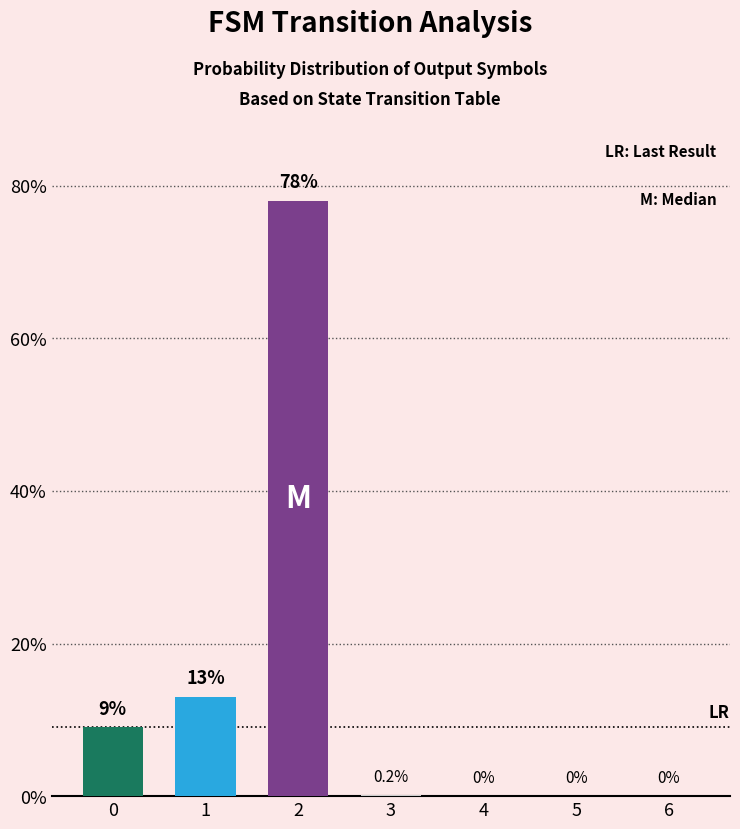

Count the number of values greater than 0.

4